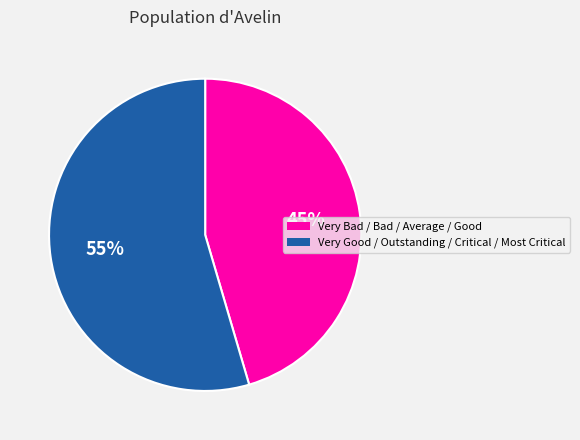

Is there a majority slice in this chart?

Yes